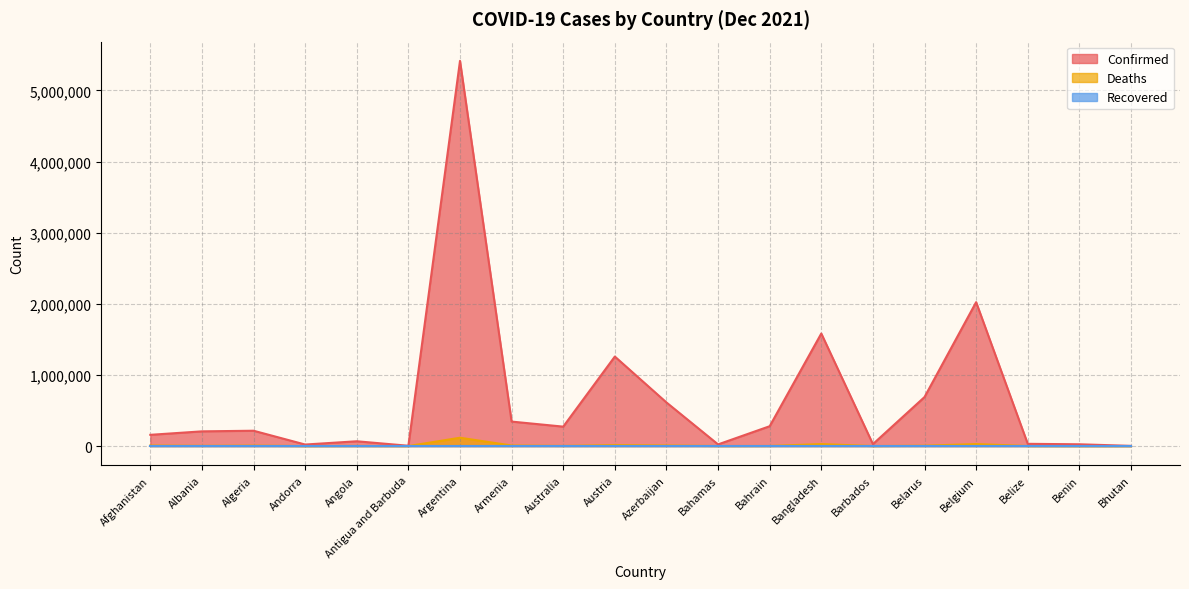

How many interior local peaks does the Confirmed series have?

6